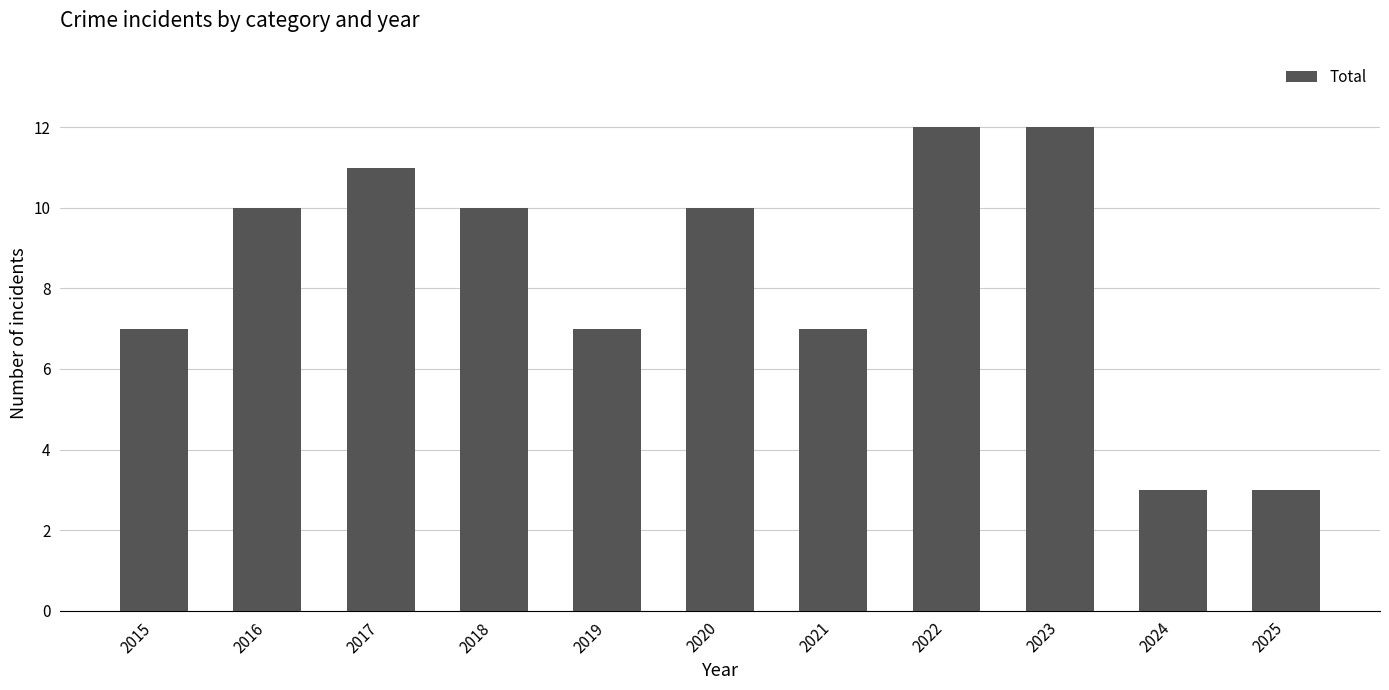

Reading left to right, what are all the values shown in this chart?

2015=7	2016=10	2017=11	2018=10	2019=7	2020=10	2021=7	2022=12	2023=12	2024=3	2025=3